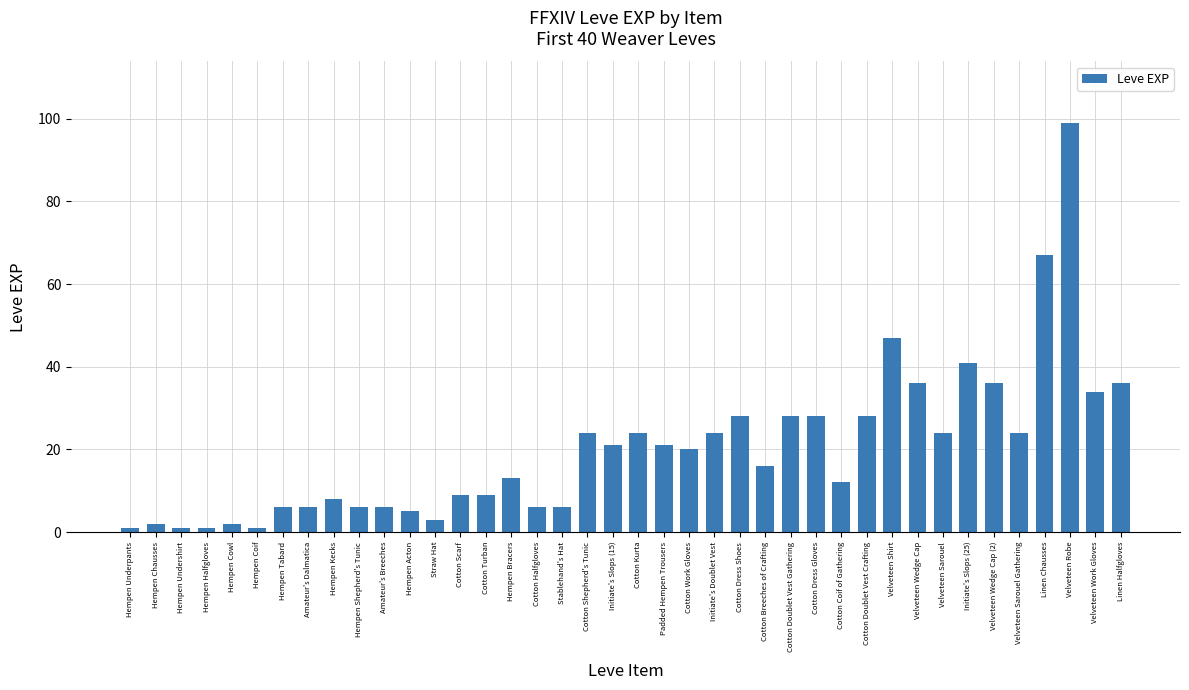

Is it true that the value at Initiate's Slops (15) is 21?

True